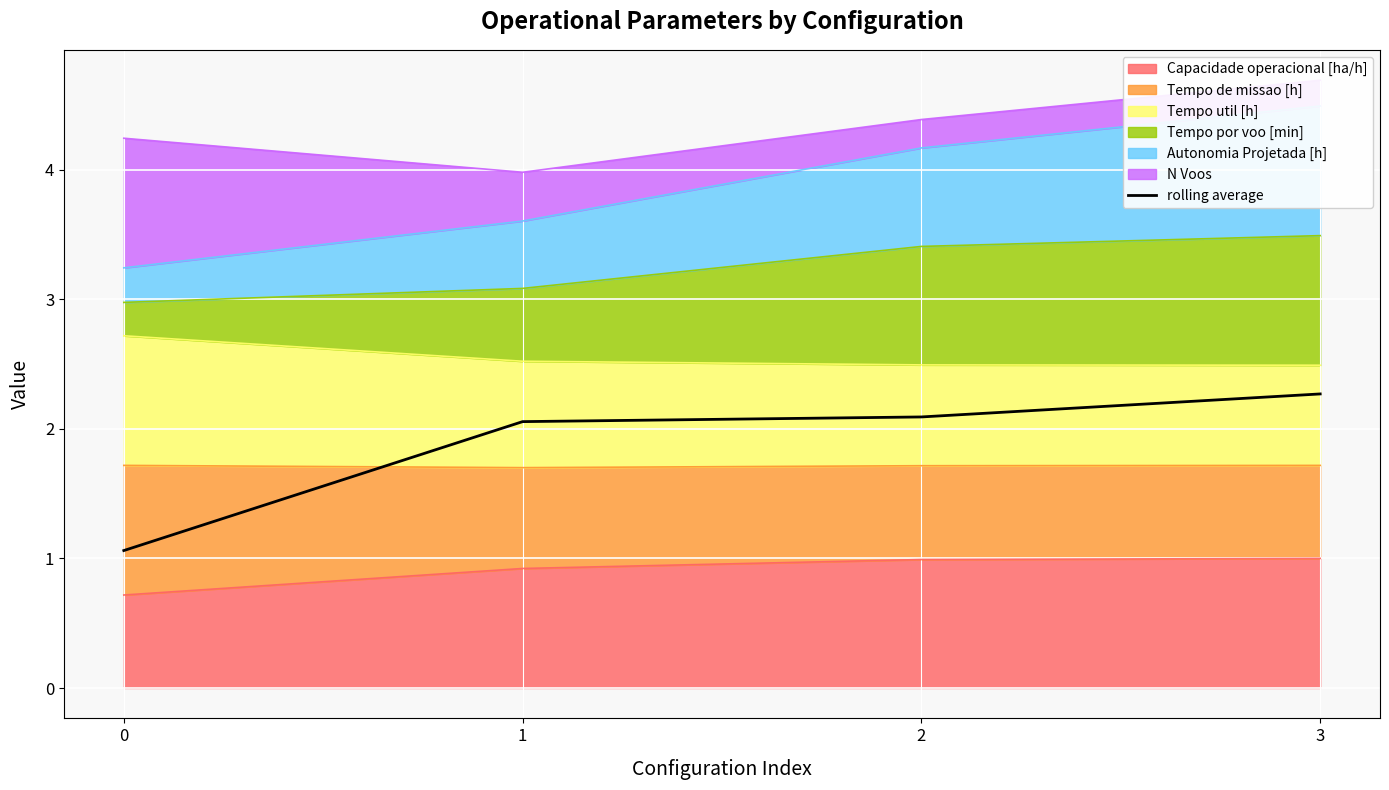

Does the chart display data point markers on the line(s)?

No